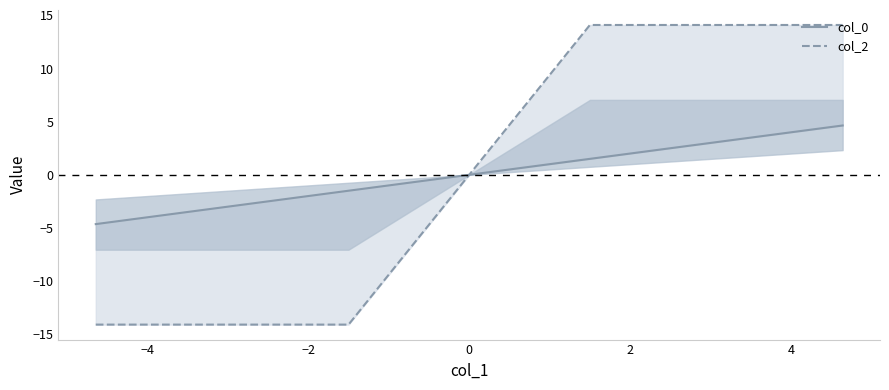

What position from the left is 0?

4